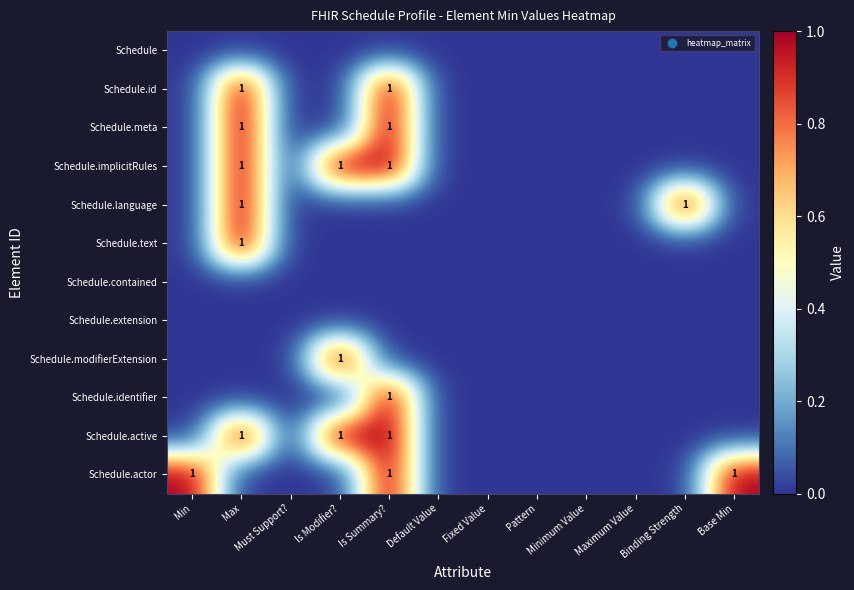

At which category does the chart reach its minimum across all series?

Min